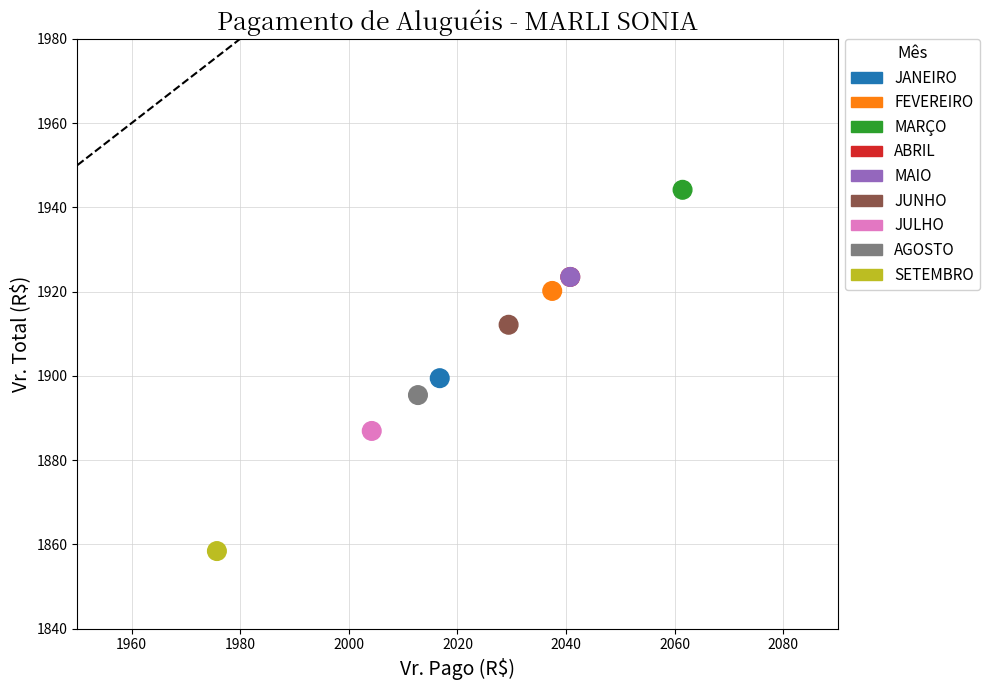

What Y value in the scatter plot is closest to 1901?

1899.5